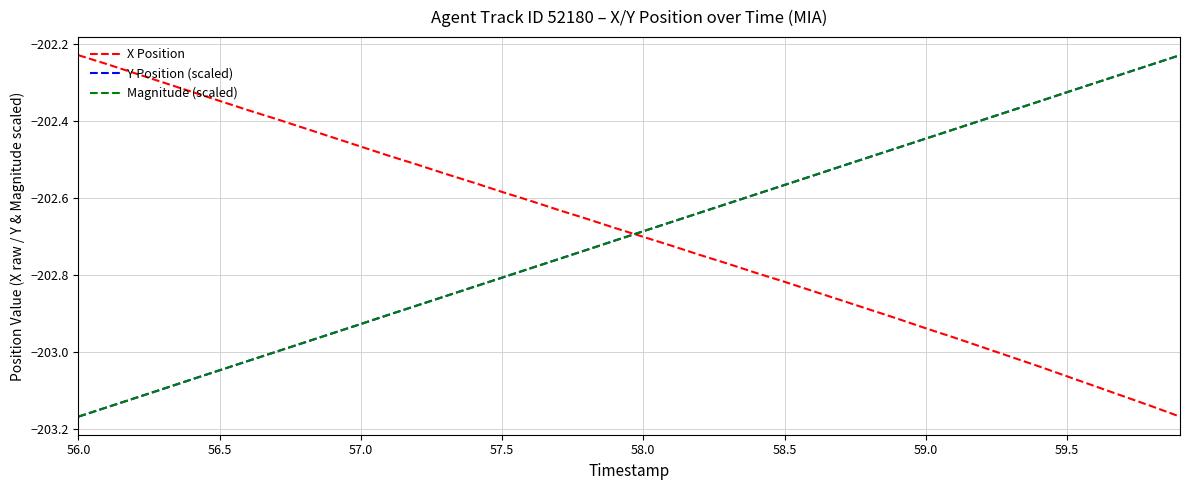

After their last crossing, which series has the higher values: Y Position (scaled) or X Position?

Y Position (scaled)